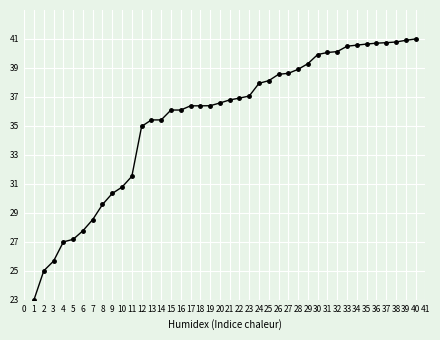

What is the maximum value shown in the chart?

41.0